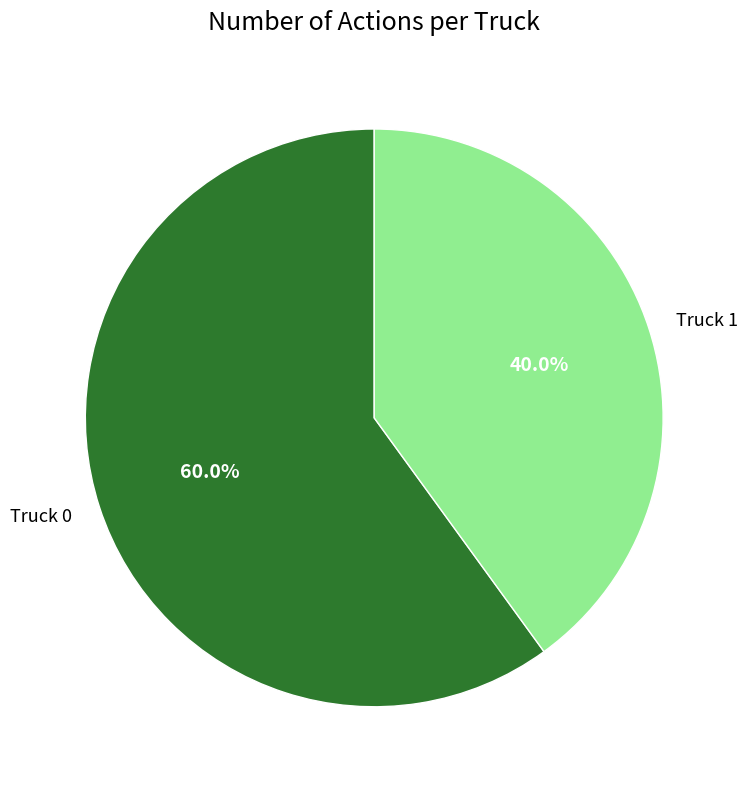

To the nearest percent, what is the difference between the largest and smallest slice percentages?

20%